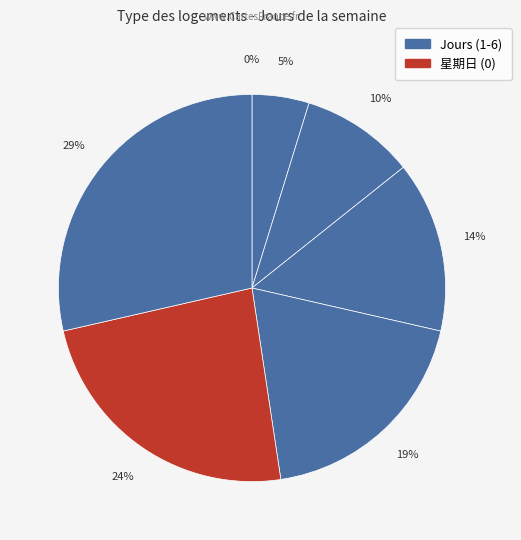

How many segments does this pie chart have?

7